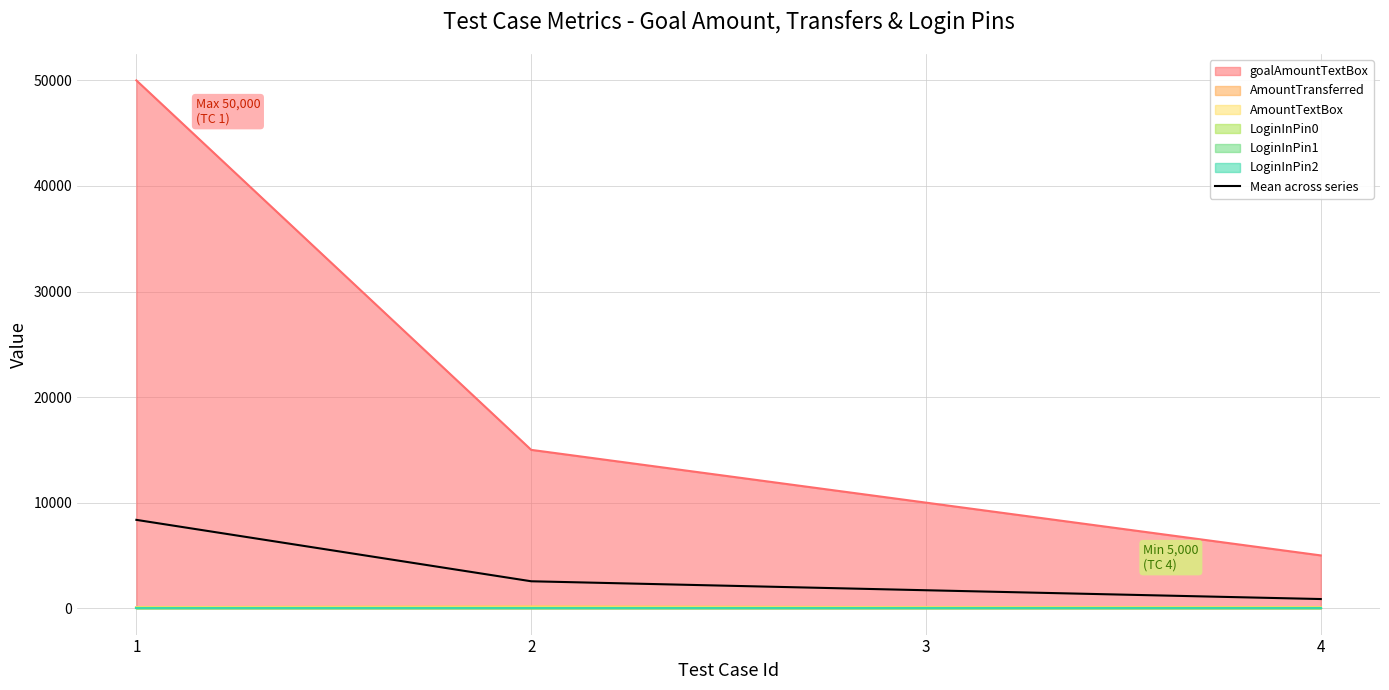

What is the sum of all values?

13485.3